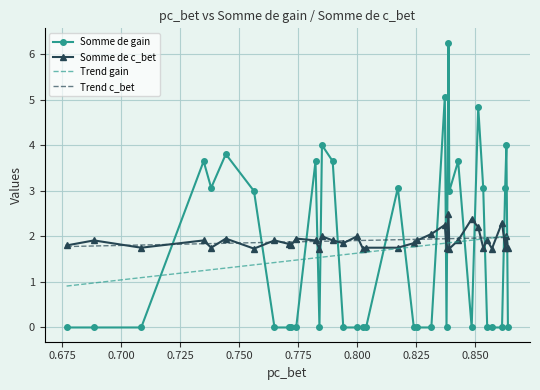

What is the minimum value for Trend c_bet?

1.8